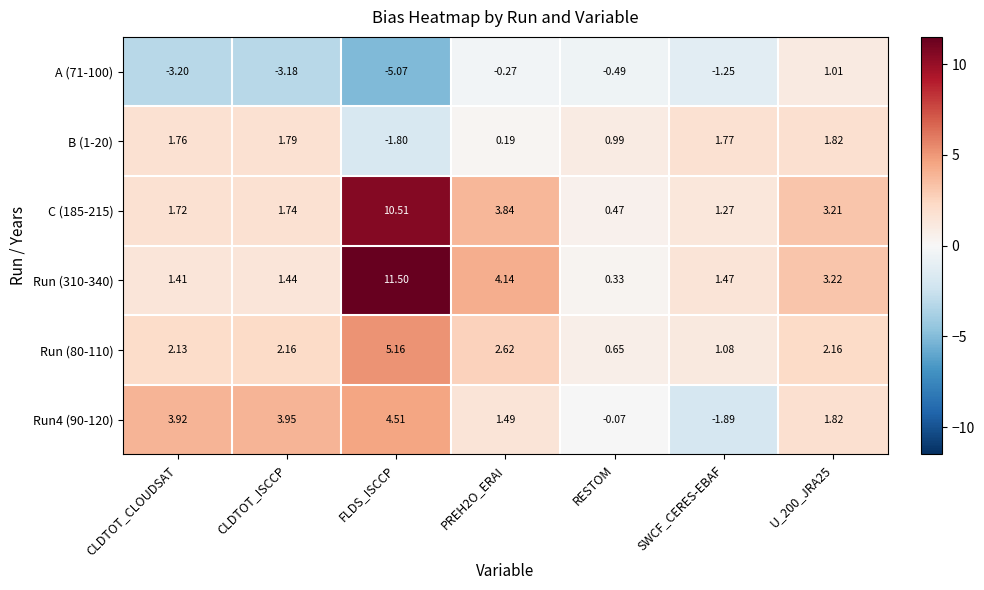

Count the number of data series in this chart.

6